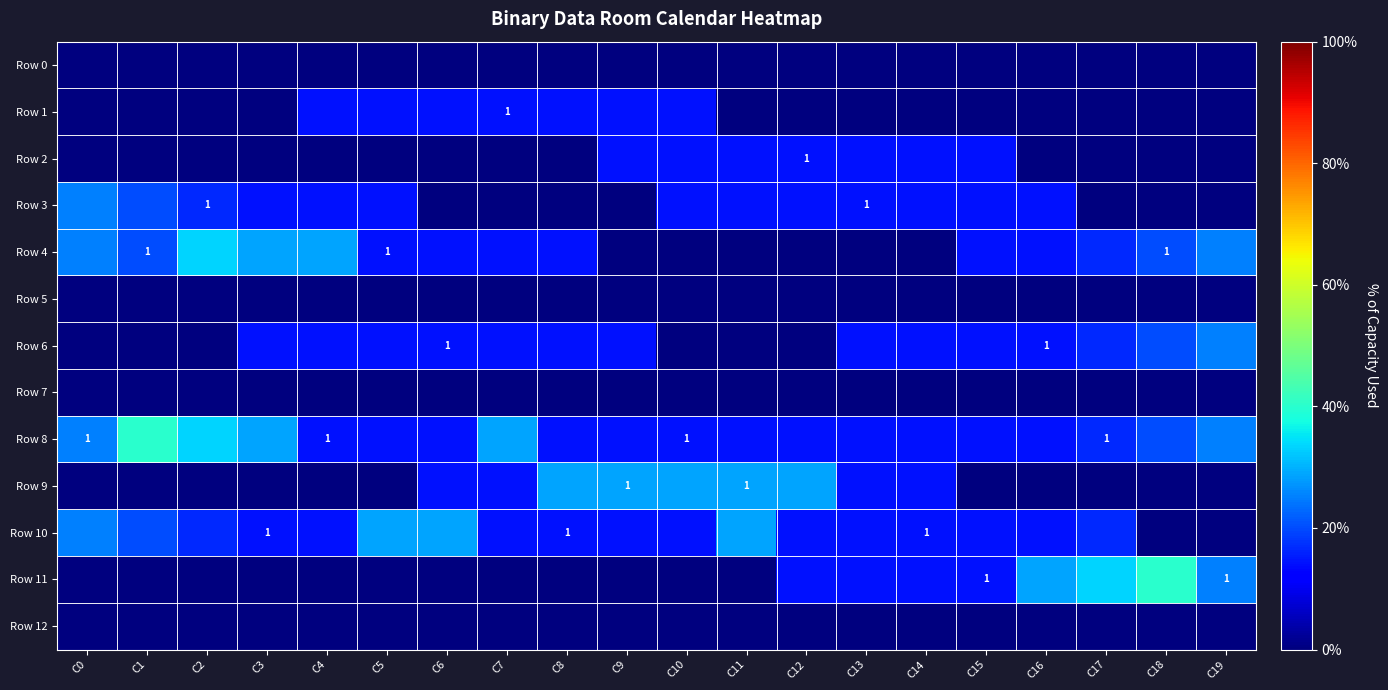

What is the difference between the second highest and second lowest values in the Row 8 series?

0.2